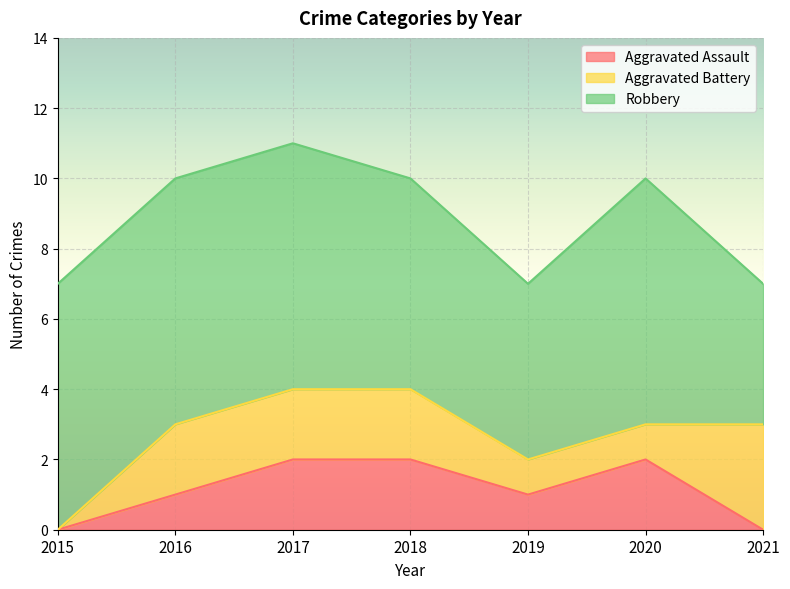

List the labels in order of Aggravated Assault value, largest first.

2017, 2018, 2020, 2016, 2019, 2015, 2021